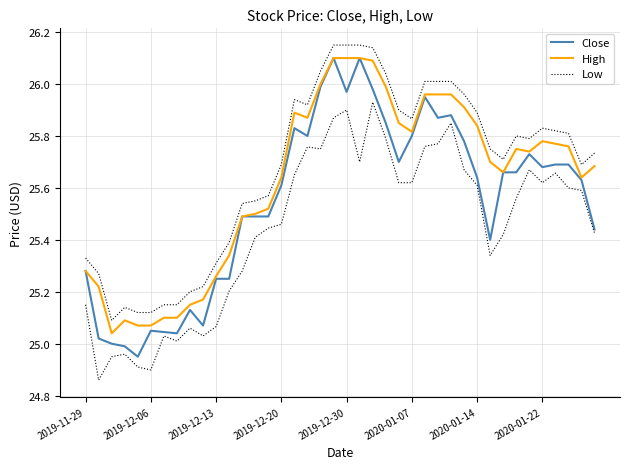

What is the difference between the second highest and second lowest values in the Close series?

1.1